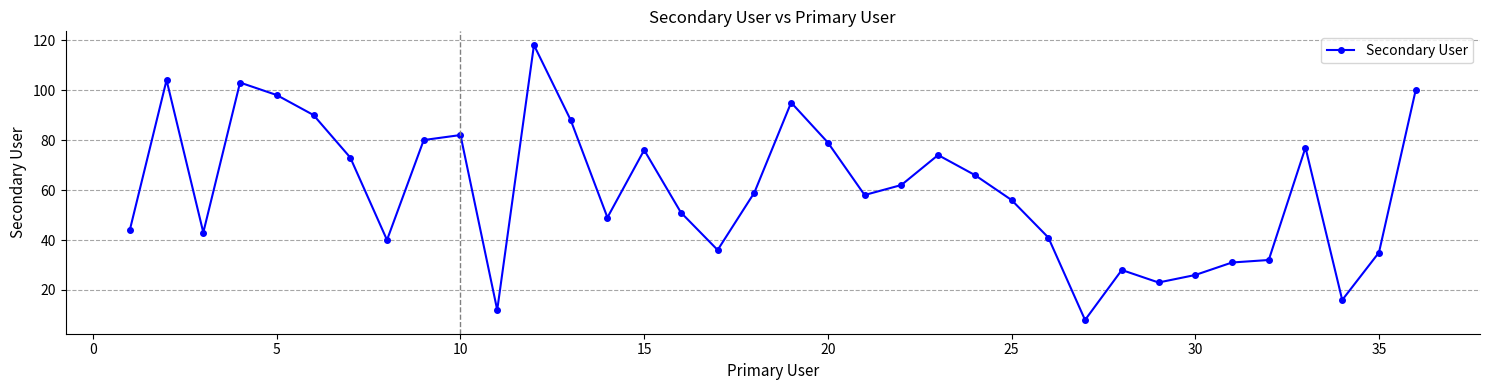

What is the minimum value shown in the chart?

8